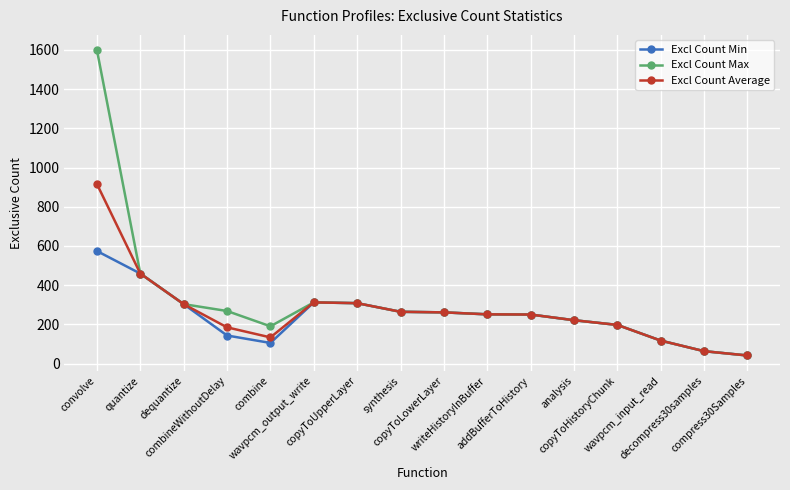

At which category does Excl Count Average reach its first local valley?

combine